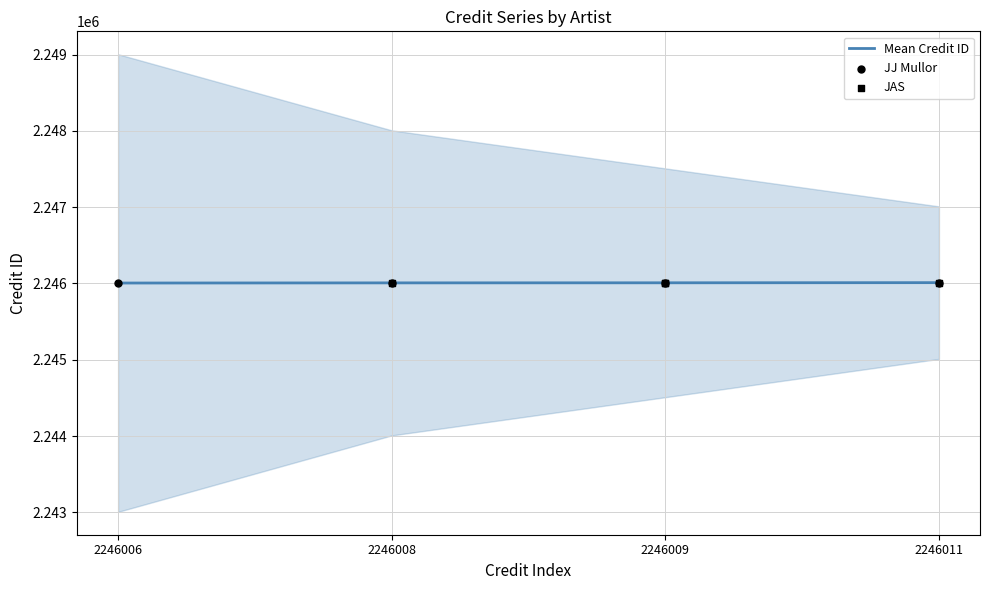

At which category is the sum across all series the highest?

2246011